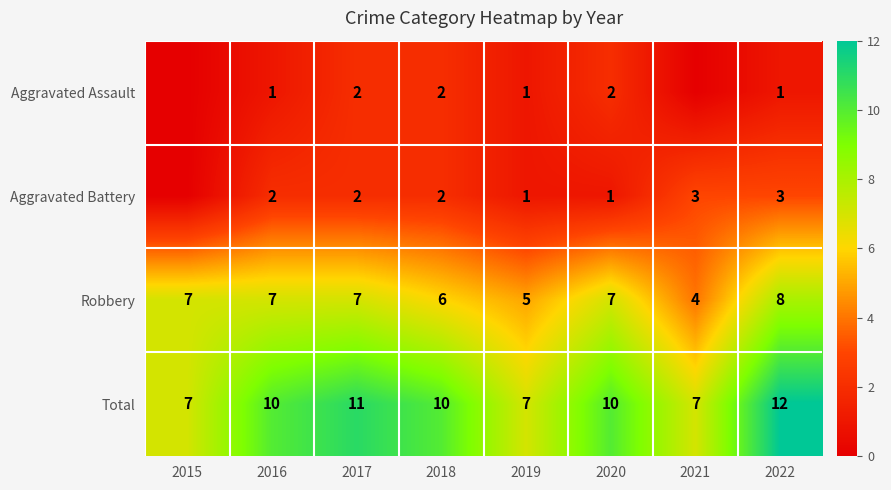

The value of Robbery at 2017 is 4. True or false?

False